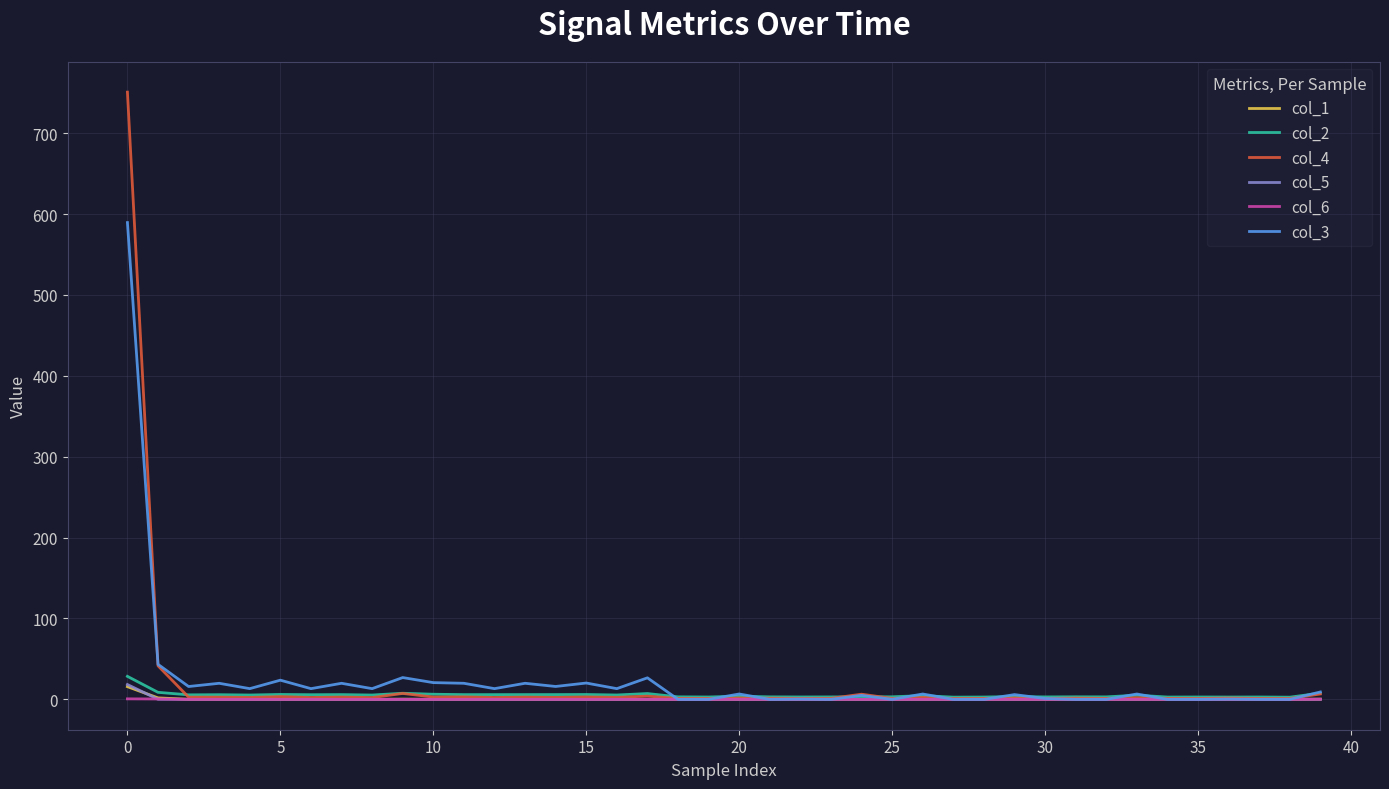

What is the highest value of the col_5 series?

18.3